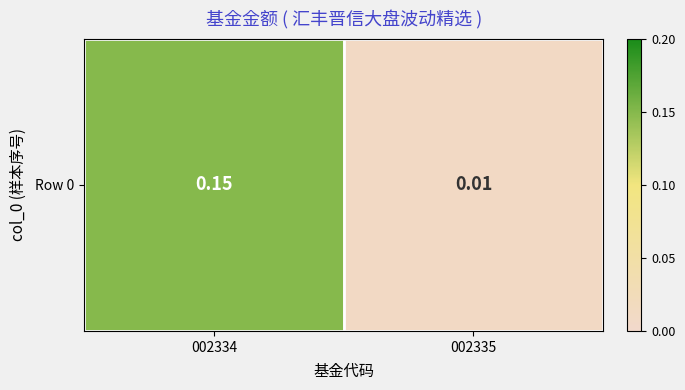

What is the sum of all values?

0.2